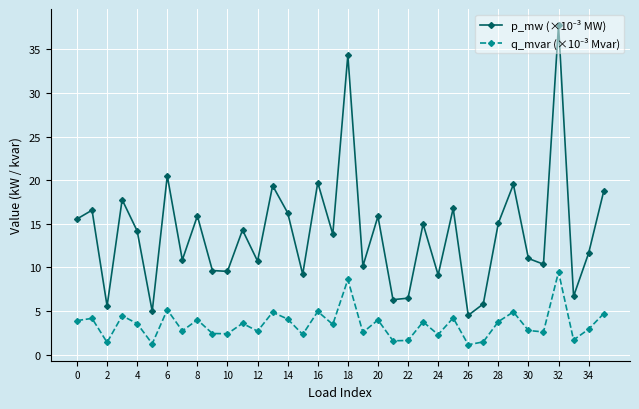

How many lines are shown in the chart?

2